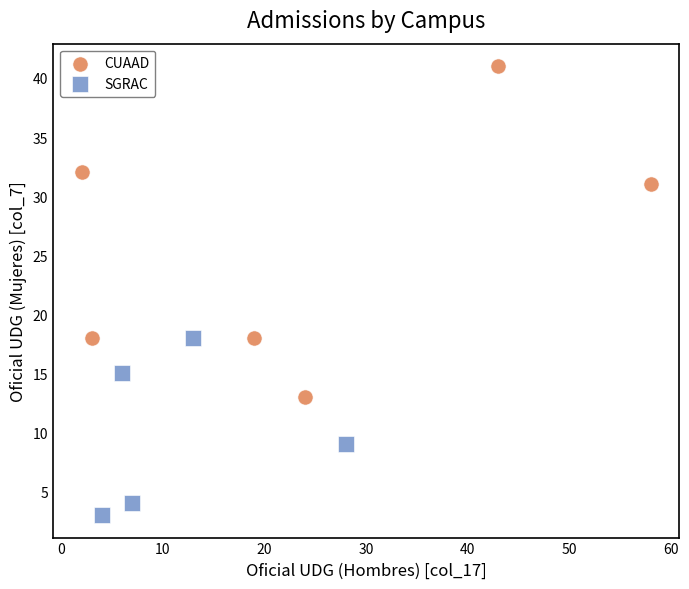

Which series has the widest spread of Y values?

CUAAD